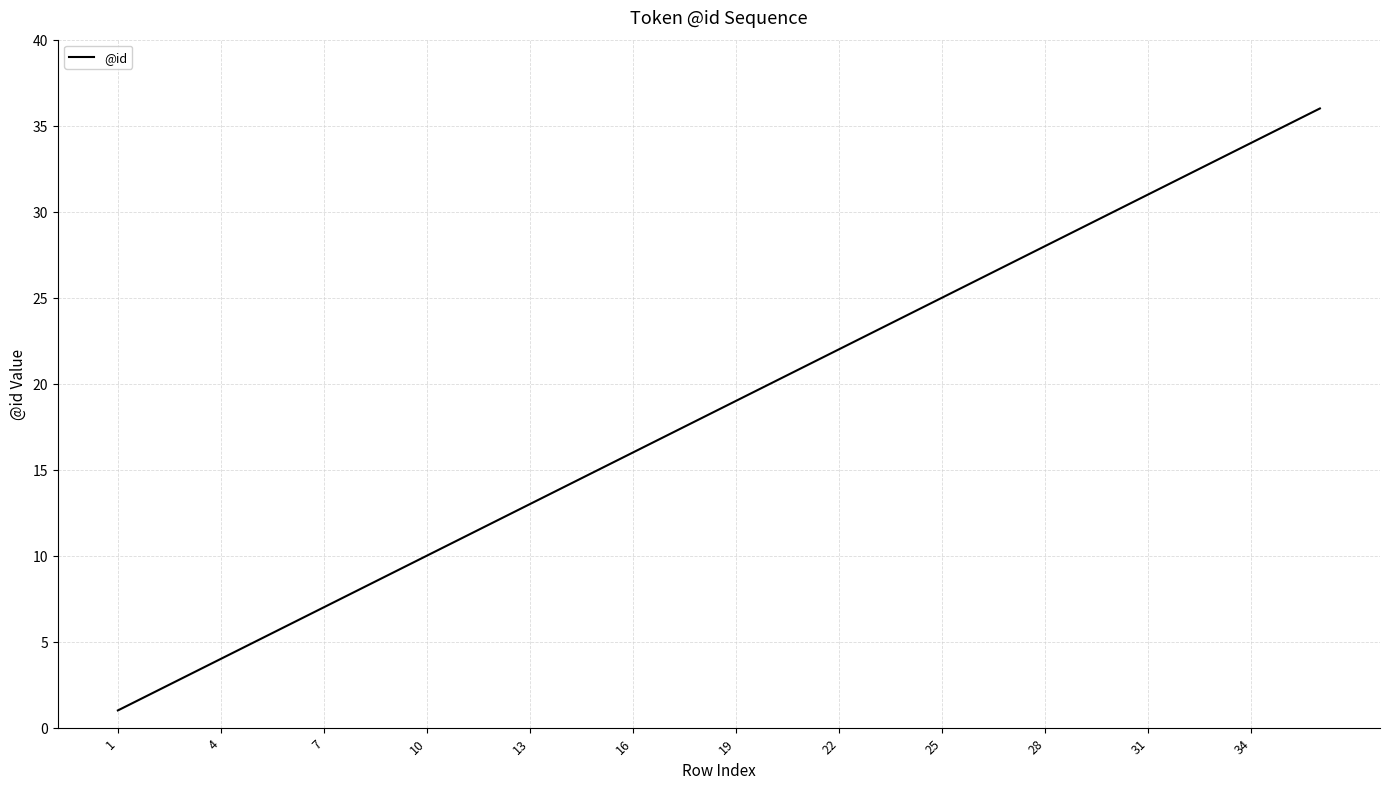

What is the maximum value shown in the chart?

36